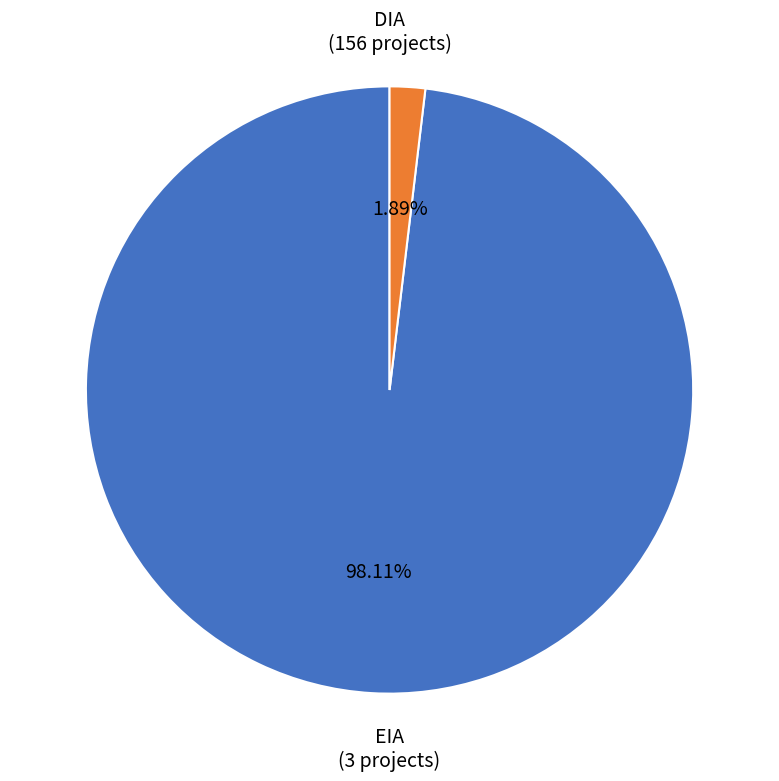

Does any single category account for the majority?

Yes